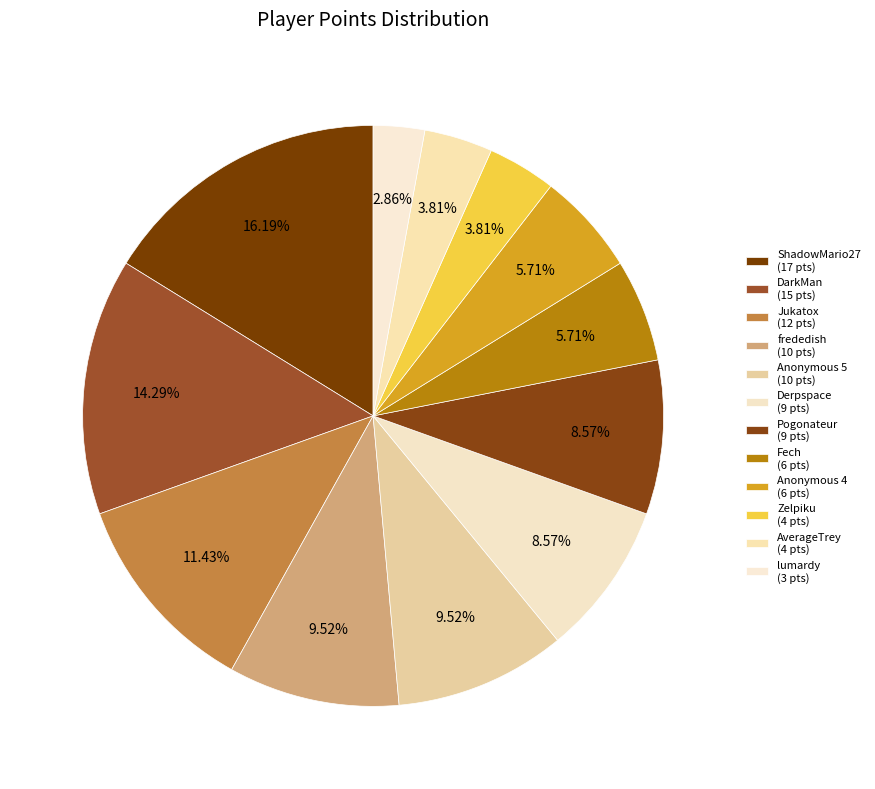

Is it true that ShadowMario27 is 2% of the pie?

False